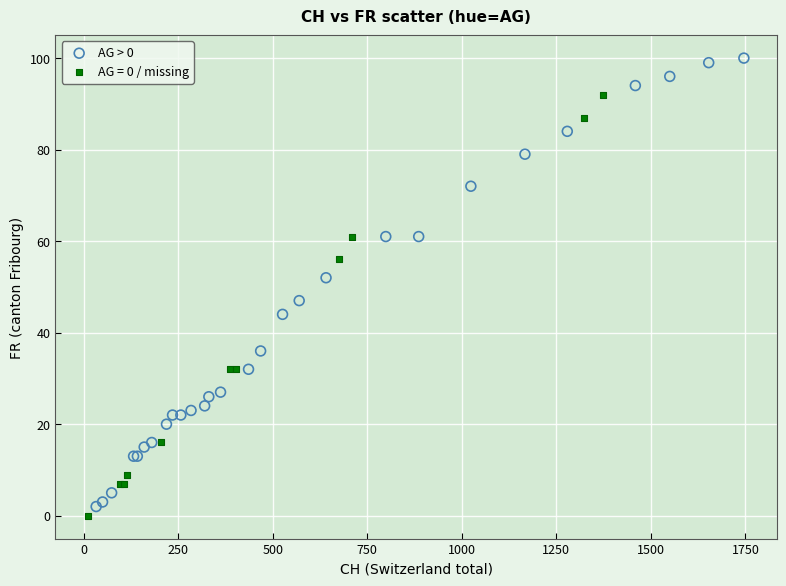

Which series has the widest spread of Y values?

AG > 0